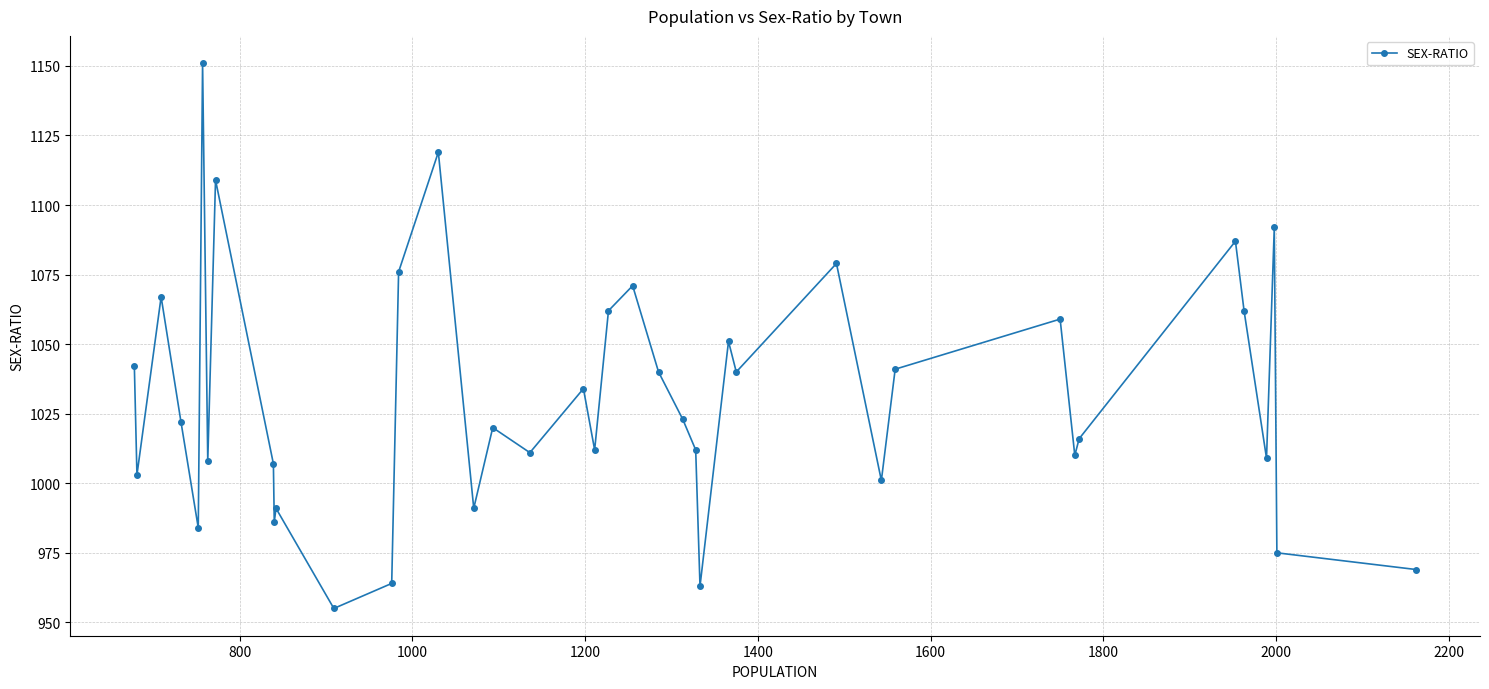

Reading left to right, extract all data points from this chart.

1042	1003	1067	1022	984	1151	1008	1109	1007	986	991	955	964	1076	1119	991	1020	1011	1034	1012	1062	1071	1040	1023	1012	963	1051	1040	1079	1001	1041	1059	1010	1016	1087	1062	1009	1092	975	969